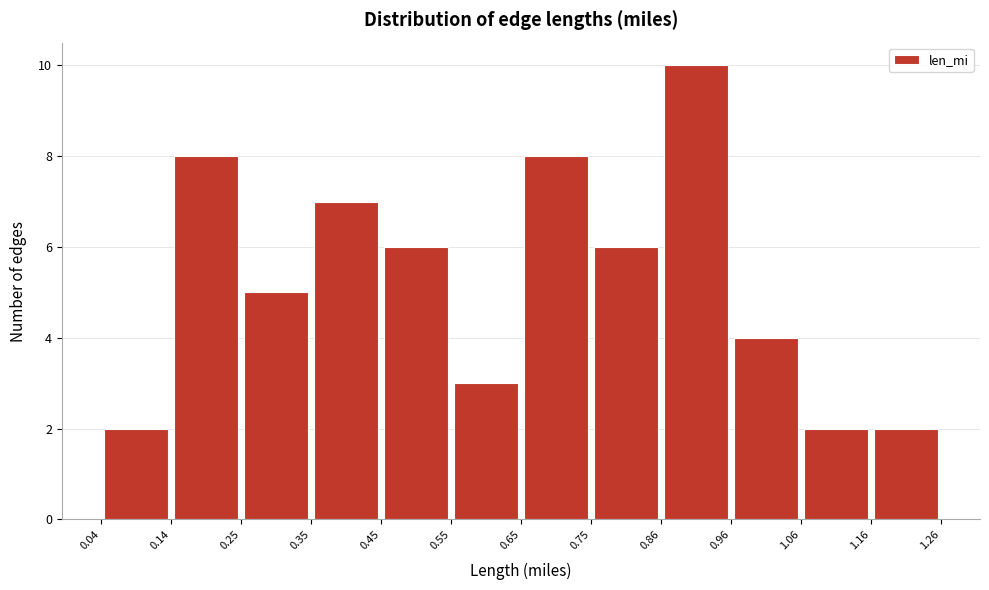

What is the height of the bar covering 0.96 to 1.06 on the x-axis? The values are not printed on the chart, so give them approximately, as read against the axis.

4